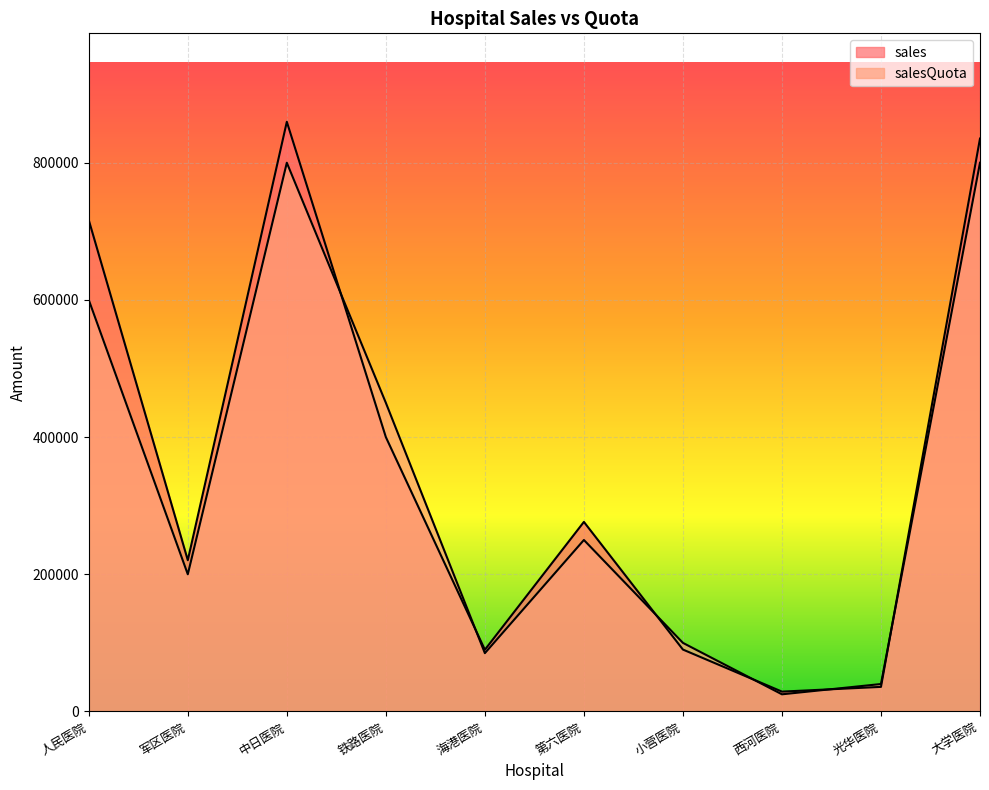

Where is the first local minimum for sales?

军区医院